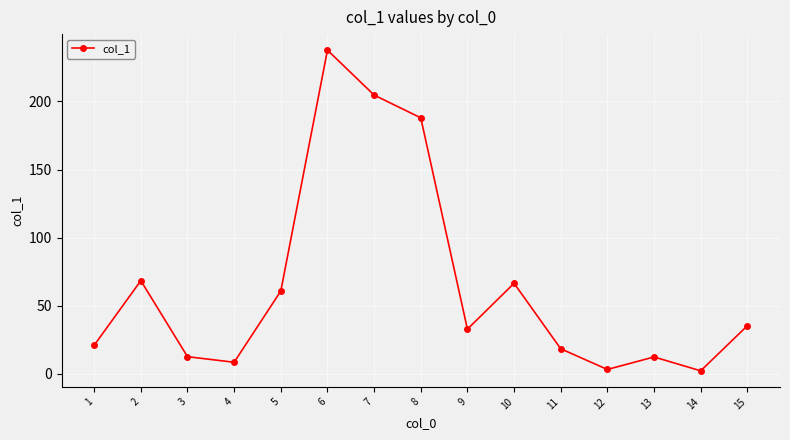

What is the average value?

64.8